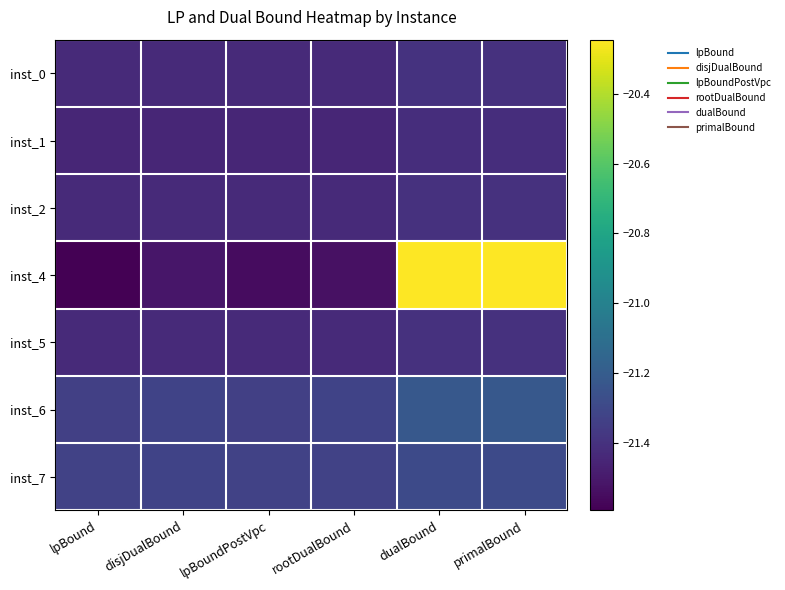

Reading left to right, what are all the values shown in this chart?

inst_0: lpBound=-21.4	disjDualBound=-21.4	lpBoundPostVpc=-21.4	rootDualBound=-21.4	dualBound=-21.4	primalBound=-21.4
inst_1: lpBound=-21.5	disjDualBound=-21.5	lpBoundPostVpc=-21.5	rootDualBound=-21.5	dualBound=-21.4	primalBound=-21.4
inst_2: lpBound=-21.4	disjDualBound=-21.4	lpBoundPostVpc=-21.4	rootDualBound=-21.4	dualBound=-21.4	primalBound=-21.4
inst_4: lpBound=-21.6	disjDualBound=-21.5	lpBoundPostVpc=-21.6	rootDualBound=-21.5	dualBound=-20.2	primalBound=-20.2
inst_5: lpBound=-21.4	disjDualBound=-21.4	lpBoundPostVpc=-21.4	rootDualBound=-21.4	dualBound=-21.4	primalBound=-21.4
inst_6: lpBound=-21.3	disjDualBound=-21.3	lpBoundPostVpc=-21.3	rootDualBound=-21.3	dualBound=-21.2	primalBound=-21.2
inst_7: lpBound=-21.3	disjDualBound=-21.3	lpBoundPostVpc=-21.3	rootDualBound=-21.3	dualBound=-21.3	primalBound=-21.3